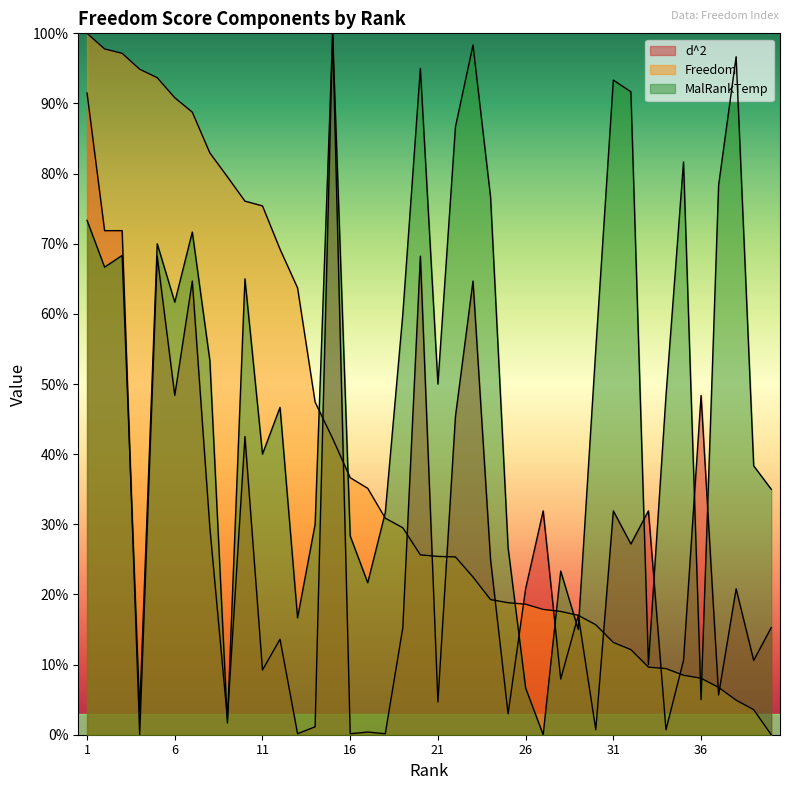

List the labels in order of d^2 value, smallest first.

4, 13, 16, 18, 17, 30, 34, 14, 9, 25, 21, 37, 28, 11, 35, 39, 12, 19, 40, 29, 26, 38, 24, 32, 8, 27, 31, 33, 10, 22, 6, 36, 7, 23, 5, 20, 2, 3, 1, 15